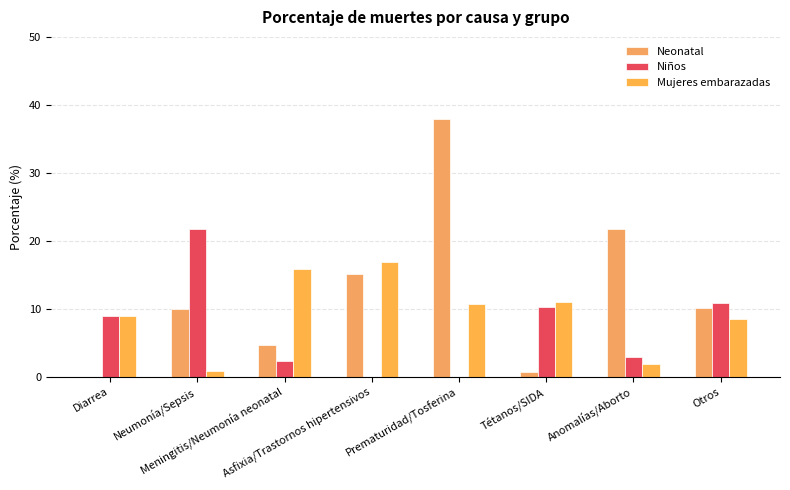

What position from the left is Diarrea?

1